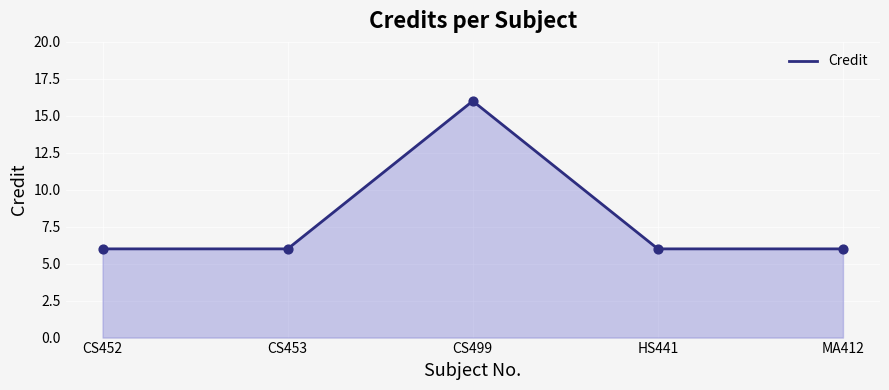

What is the ratio of the value at CS499 to the value at CS453?

2.7